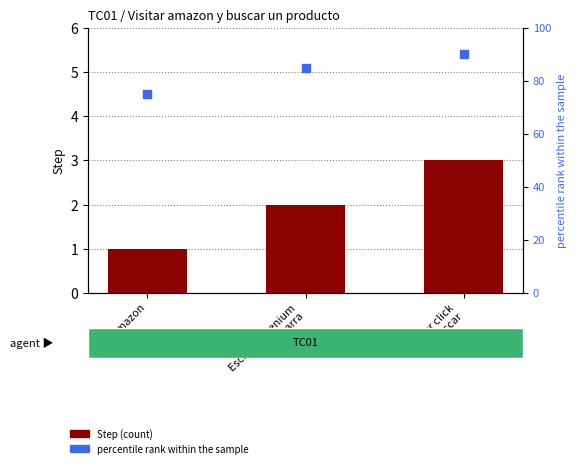

Is the value of Step at Escribir selenium
en la barra greater than the value of percentile rank within the sample at Escribir selenium
en la barra?

No